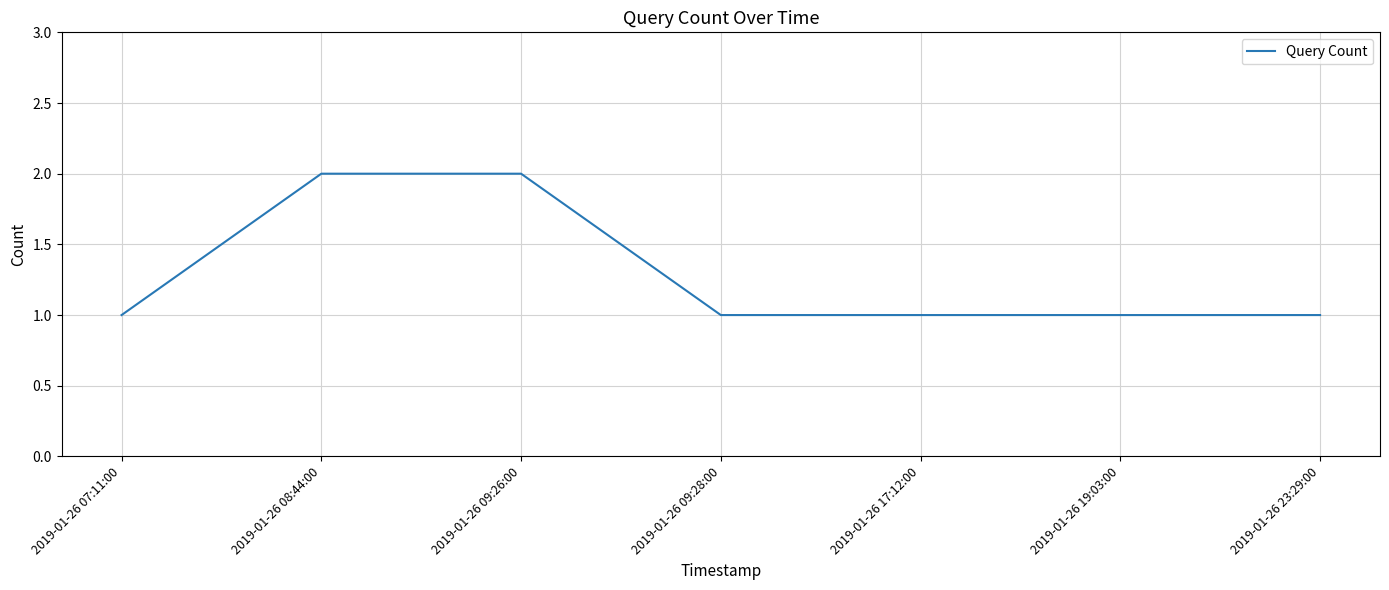

Reading left to right, extract all data points from this chart.

1	2	2	1	1	1	1